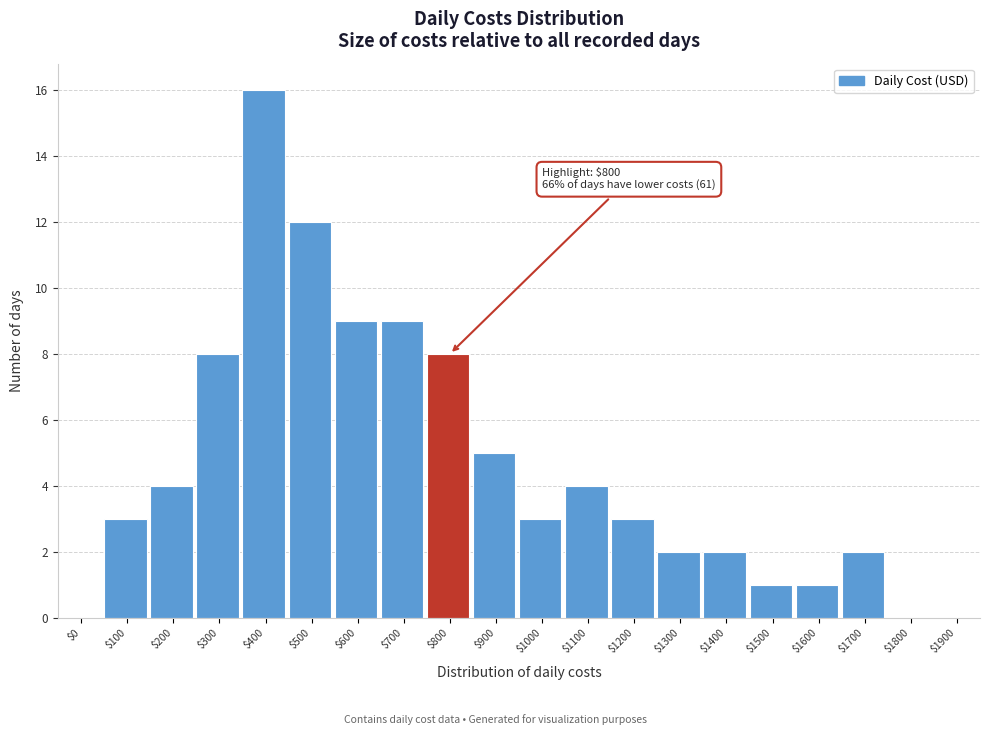

What is the sum of all values?

92